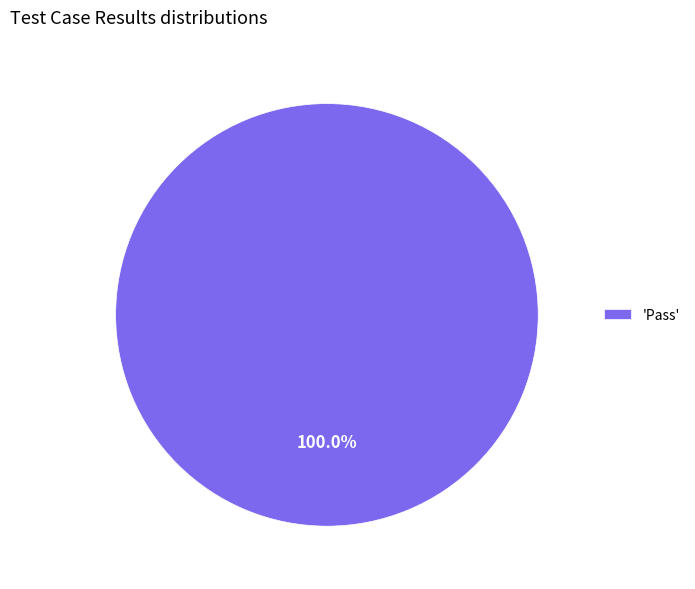

Rank the categories by value from lowest to highest.

'Pass'